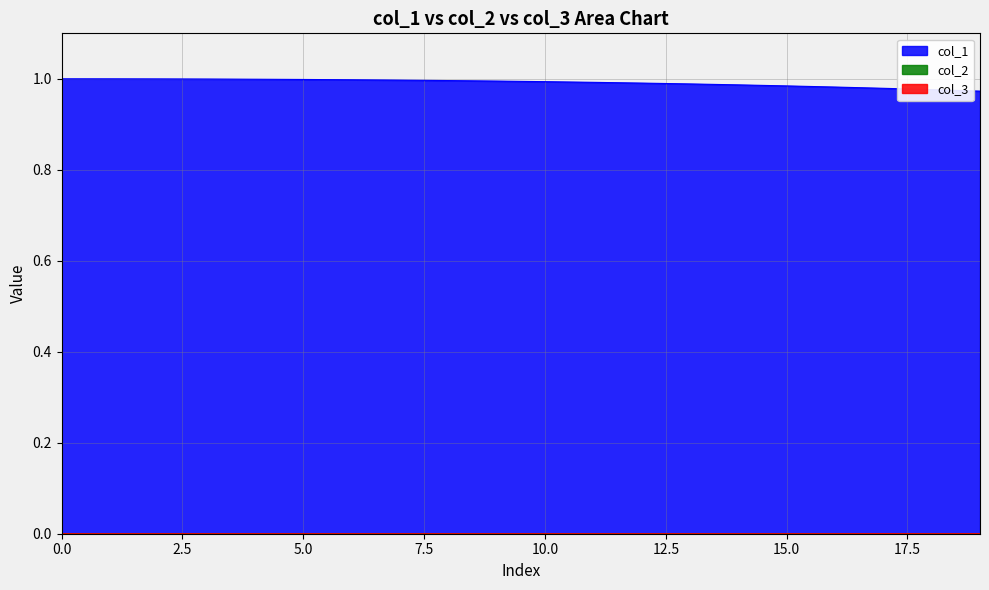

Reading right to left, list all the values displayed in this chart.

col_1: 1.0	1.0	1.0	1.0	1.0	1.0	1.0	1.0	1.0	1.0	1.0	1.0	1.0	1.0	1.0	1.0	1.0	1.0	1.0	1.0
col_3: 0.0	0.0	0.0	0.0	0.0	0.0	0.0	0.0	0.0	0.0	0.0	0.0	0.0	0.0	0.0	0.0	0.0	0.0	0.0	0.0
col_2: 0.0	0.0	0.0	0.0	0.0	0.0	0.0	0.0	0.0	0.0	0.0	0.0	0.0	0.0	0.0	0.0	0.0	0.0	0.0	0.0